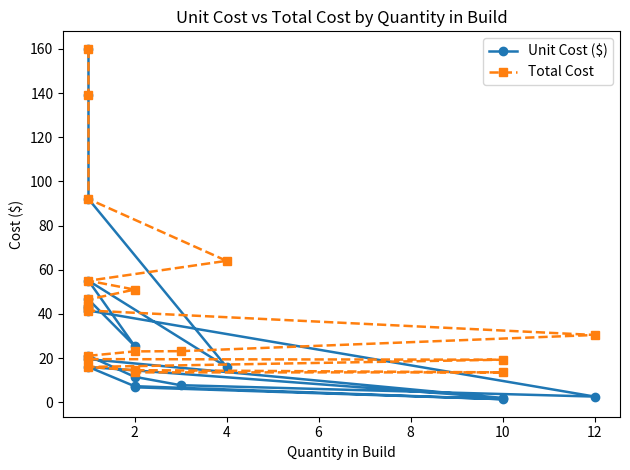

What is the value of the Total Cost point at the 11th from the left?

51.0